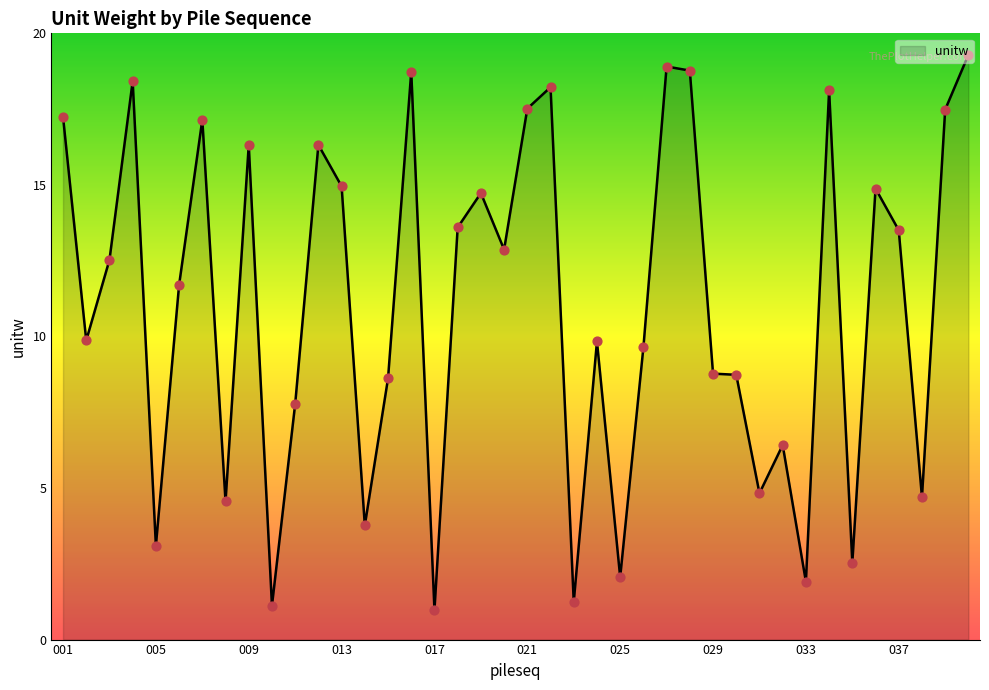

What is the greatest value displayed?

19.3